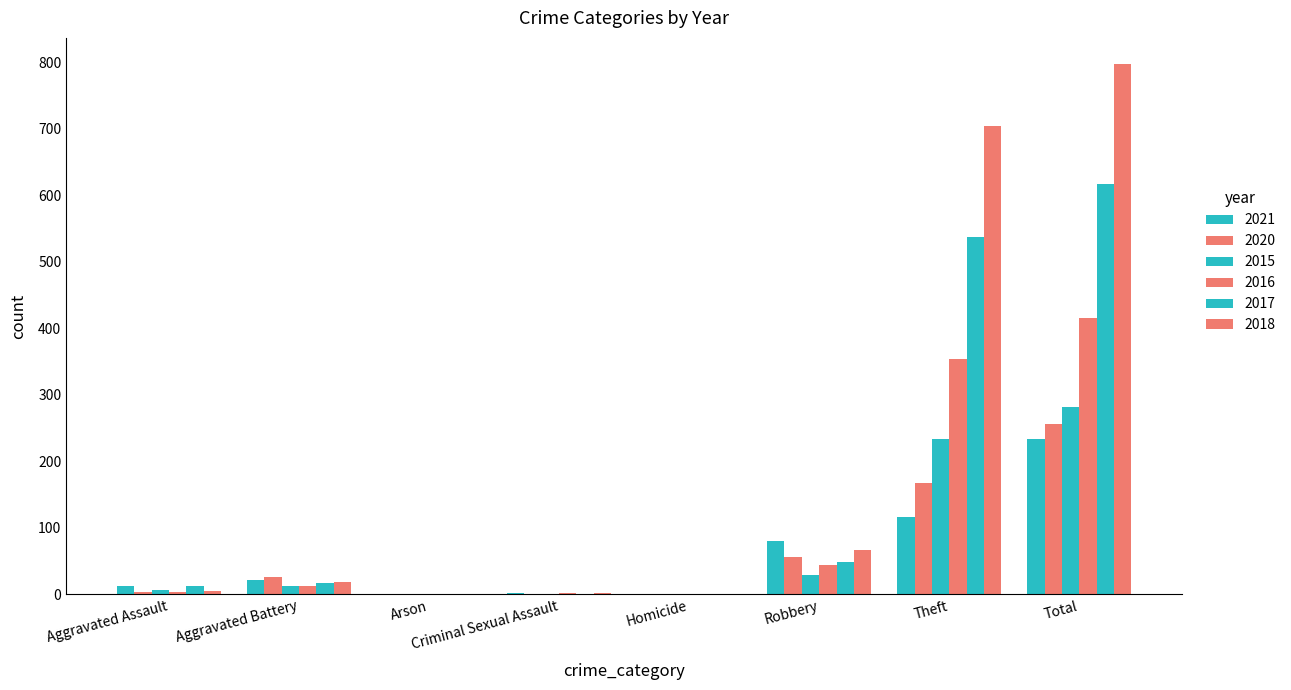

What is the sum of all 2016 values?

832